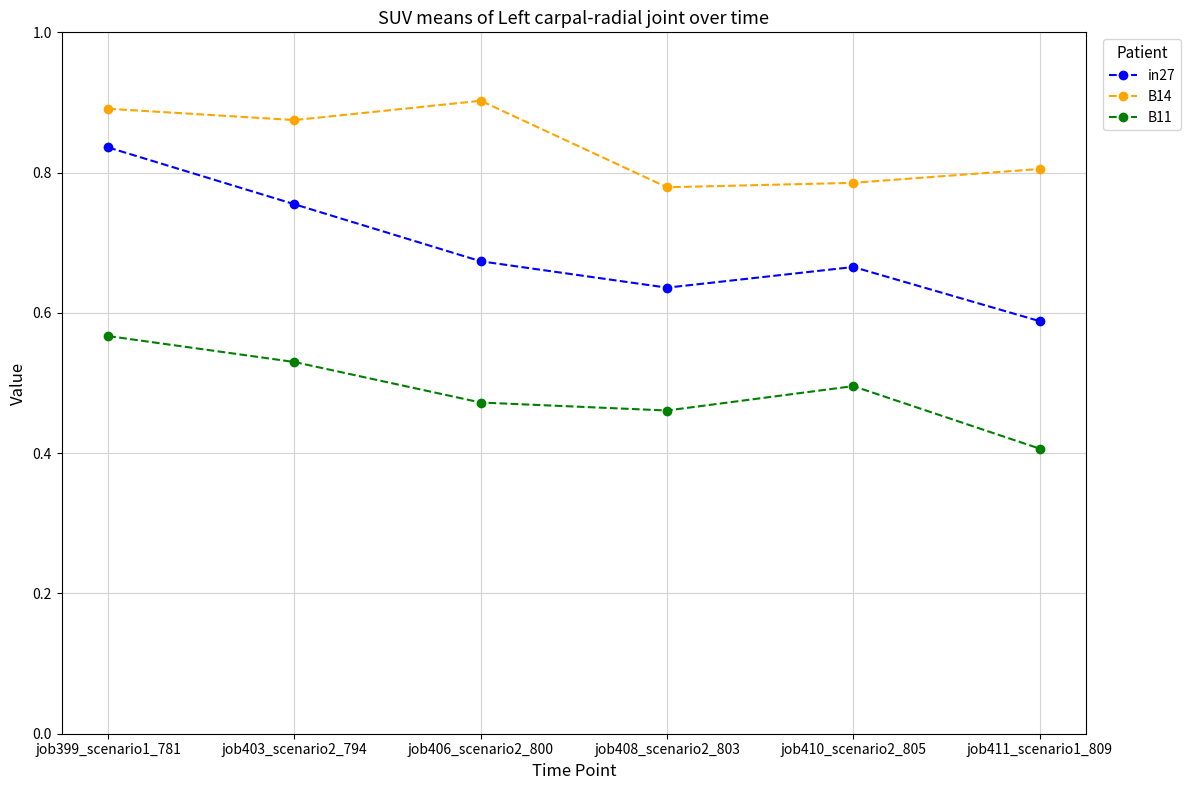

How many lines are shown in the chart?

3